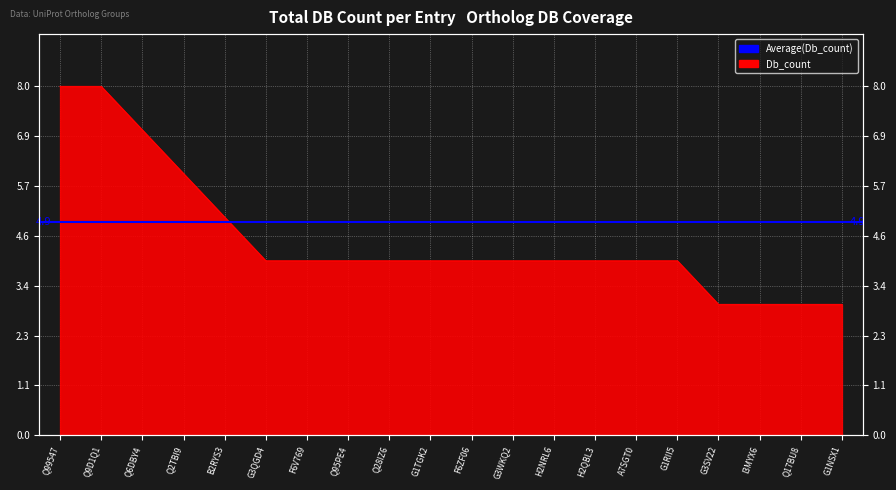

What is the label of the 17th point from the right?

Q2TBI9